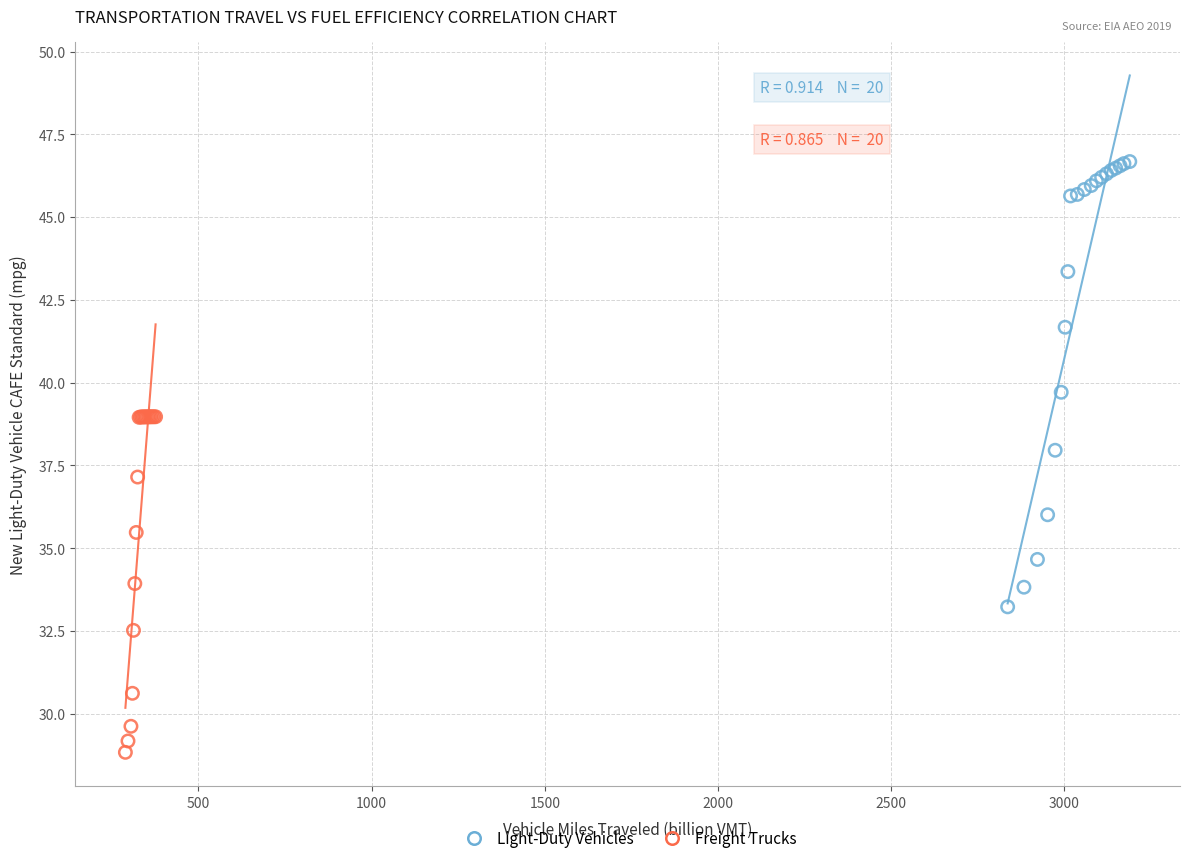

Which series reaches the minimum Y coordinate?

Freight Trucks